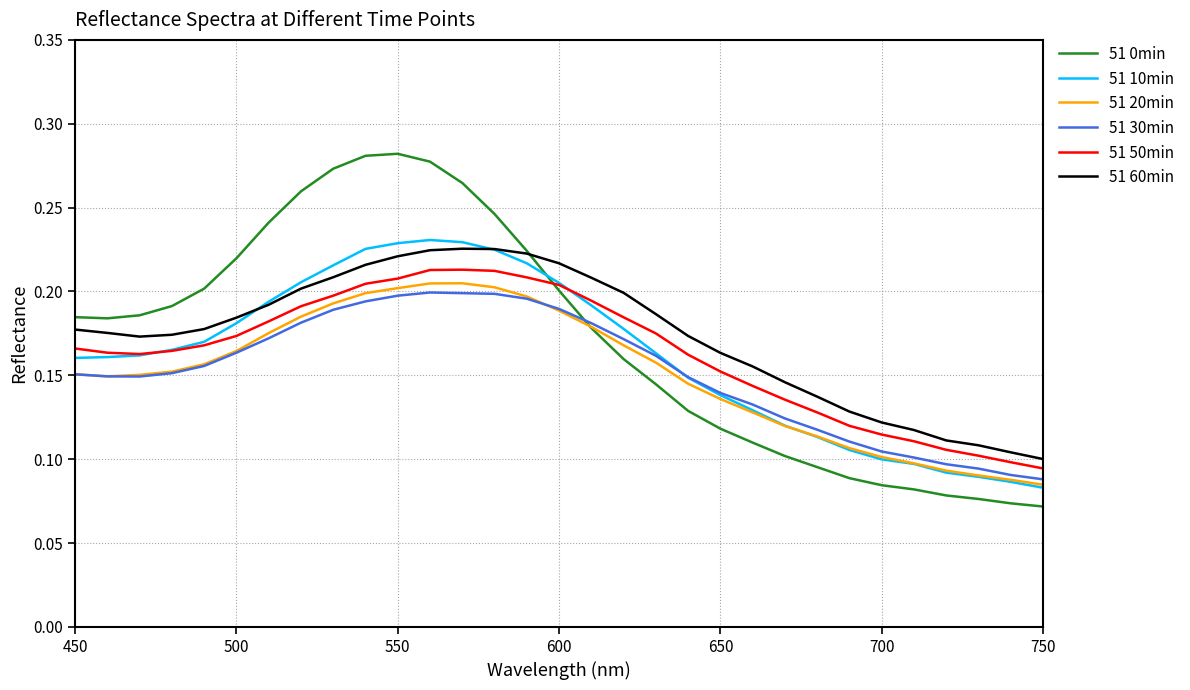

True or false: 51 60min and 51 30min intersect in this chart.

False